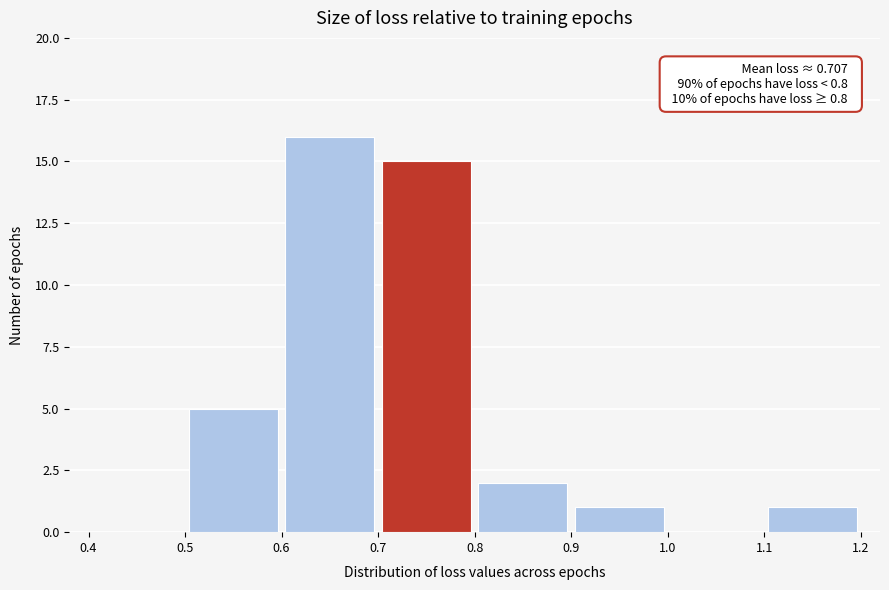

Which range on the x-axis has the tallest bar?

0.6 to 0.7